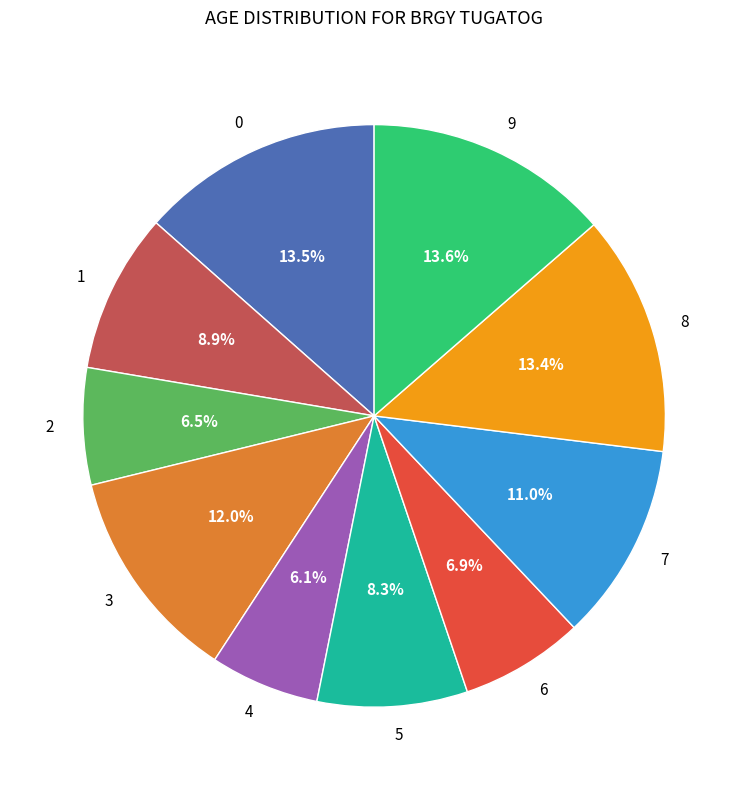

Combined, do 7 and 8 account for over 50%?

No